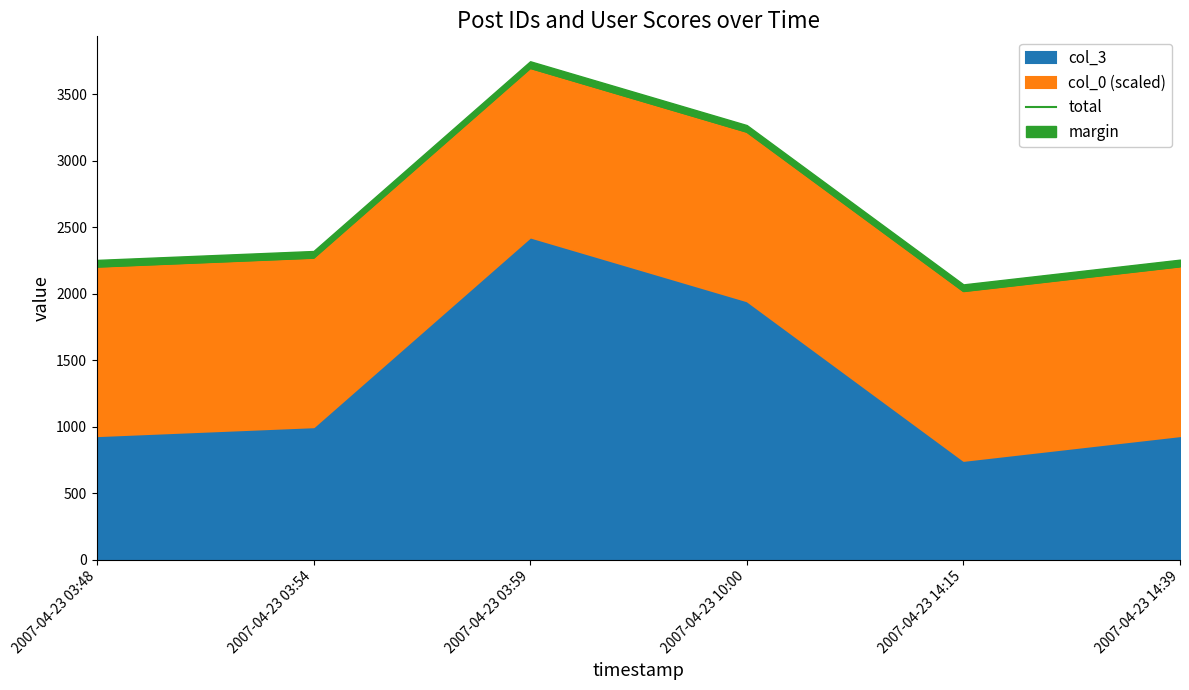

What value does the data have at 2007-04-23 14:15, to the nearest 100?

2000